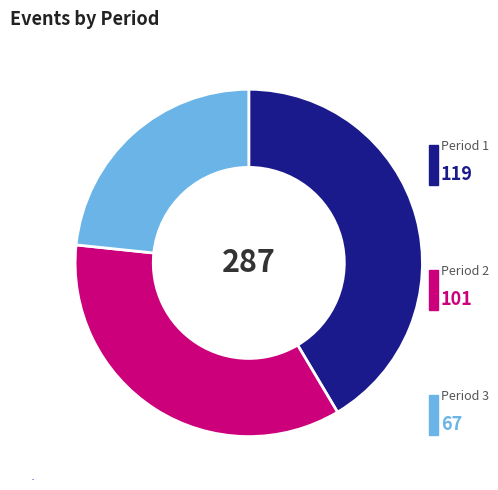

Does any single category account for the majority?

No